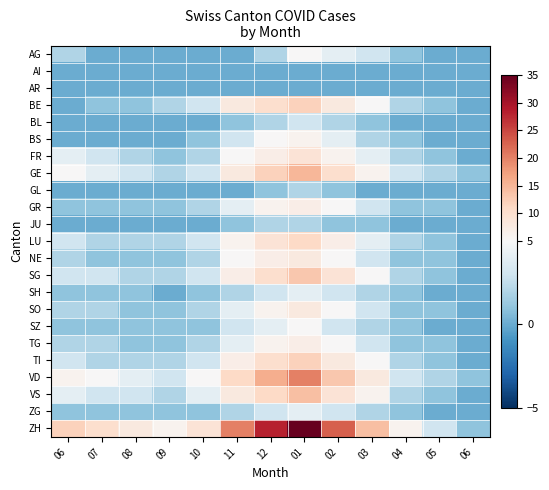

Reading left to right, list all the values displayed in this chart.

AG: 06=2	07=0	08=0	09=0	10=0	11=0	12=2	01=5	02=4	03=3	04=1	05=0	06=0
AI: 06=0	07=0	08=0	09=0	10=0	11=0	12=0	01=0	02=0	03=0	04=0	05=0	06=0
AR: 06=0	07=0	08=0	09=0	10=0	11=0	12=0	01=0	02=0	03=0	04=0	05=0	06=0
BE: 06=0	07=1	08=1	09=2	10=3	11=8	12=10	01=12	02=8	03=5	04=2	05=1	06=0
BL: 06=0	07=0	08=0	09=0	10=0	11=1	12=2	01=3	02=2	03=1	04=0	05=0	06=0
BS: 06=0	07=0	08=0	09=0	10=1	11=3	12=5	01=6	02=4	03=2	04=1	05=0	06=0
FR: 06=4	07=3	08=2	09=1	10=2	11=5	12=7	01=9	02=6	03=4	04=2	05=1	06=0
GE: 06=5	07=4	08=3	09=2	10=3	11=8	12=12	01=15	02=10	03=6	04=3	05=2	06=1
GL: 06=0	07=0	08=0	09=0	10=0	11=0	12=1	01=2	02=1	03=0	04=0	05=0	06=0
GR: 06=1	07=1	08=1	09=1	10=2	11=4	12=6	01=7	02=5	03=3	04=1	05=1	06=0
JU: 06=0	07=0	08=0	09=0	10=0	11=1	12=2	01=2	02=1	03=1	04=0	05=0	06=0
LU: 06=3	07=2	08=2	09=2	10=3	11=6	12=9	01=11	02=7	03=4	04=2	05=1	06=0
NE: 06=2	07=1	08=1	09=1	10=2	11=5	12=7	01=8	02=5	03=3	04=1	05=1	06=0
SG: 06=3	07=3	08=2	09=2	10=3	11=7	12=10	01=13	02=9	03=5	04=2	05=1	06=0
SH: 06=1	07=1	08=1	09=0	10=1	11=2	12=3	01=4	02=3	03=2	04=1	05=0	06=0
SO: 06=2	07=2	08=1	09=1	10=2	11=4	12=6	01=8	02=5	03=3	04=1	05=1	06=0
SZ: 06=1	07=1	08=1	09=1	10=1	11=3	12=4	01=5	02=3	03=2	04=1	05=0	06=0
TG: 06=2	07=2	08=1	09=1	10=2	11=4	12=6	01=7	02=5	03=3	04=1	05=1	06=0
TI: 06=3	07=2	08=2	09=2	10=3	11=7	12=10	01=12	02=8	03=5	04=2	05=1	06=0
VD: 06=6	07=5	08=4	09=3	10=5	11=11	12=16	01=20	02=13	03=8	04=3	05=2	06=1
VS: 06=4	07=3	08=3	09=2	10=4	11=8	12=11	01=14	02=9	03=6	04=2	05=1	06=0
ZG: 06=1	07=1	08=1	09=1	10=1	11=2	12=3	01=4	02=3	03=2	04=1	05=0	06=0
ZH: 06=12	07=10	08=8	09=6	10=9	11=20	12=28	01=35	02=23	03=14	04=6	05=3	06=1